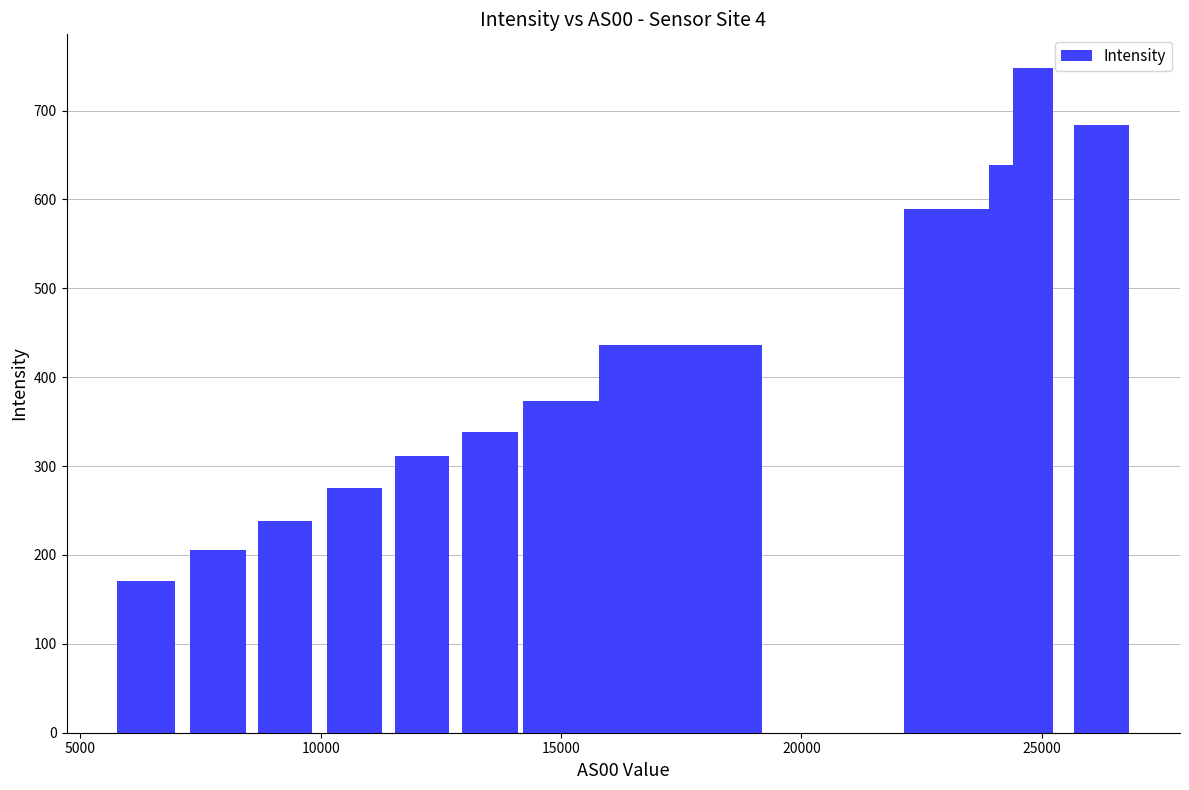

What is the difference between the maximum and minimum values?

577.6